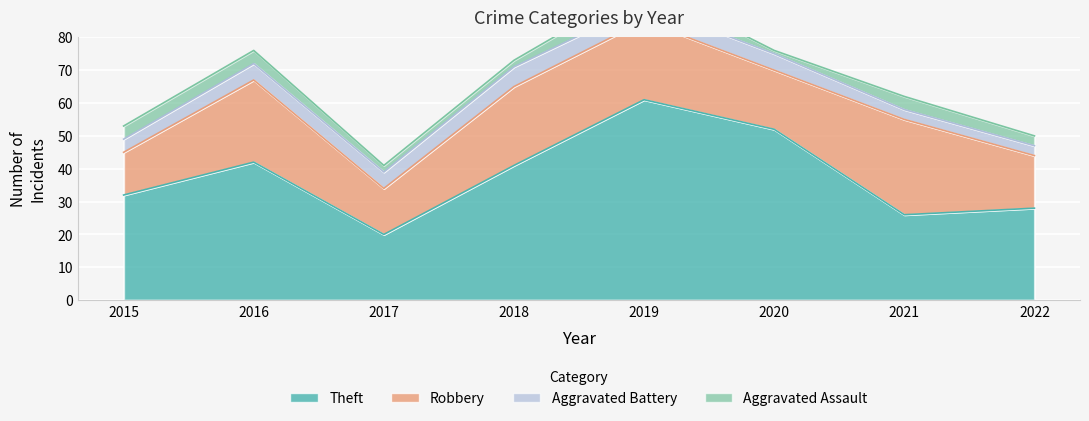

At which category is the sum across all series the highest?

2019